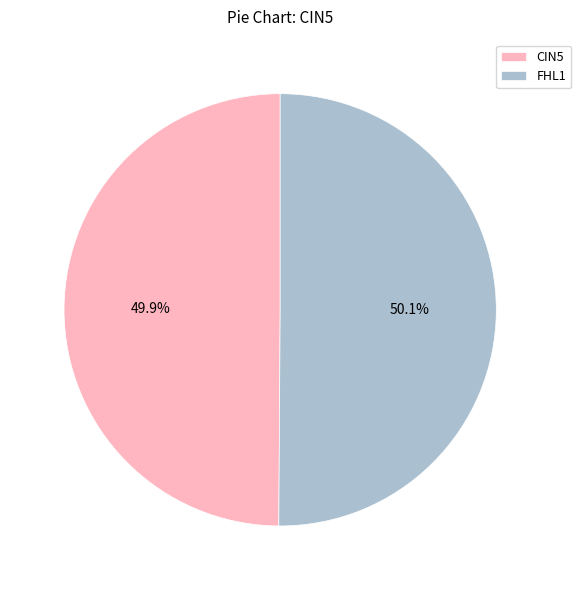

Approximately how many times larger is the value at FHL1 compared to CIN5?

1.0